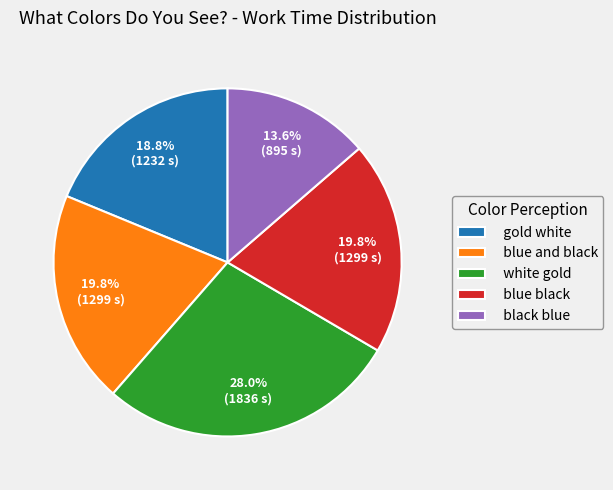

Which category has the smallest portion of the pie?

black blue